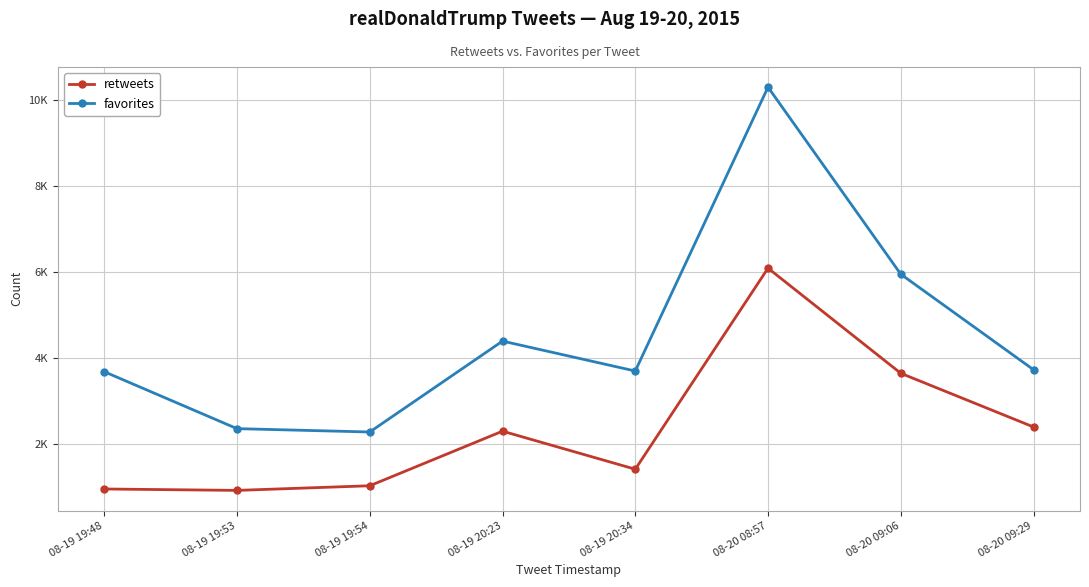

True or false: retweets has more than 0 interior local peaks.

True